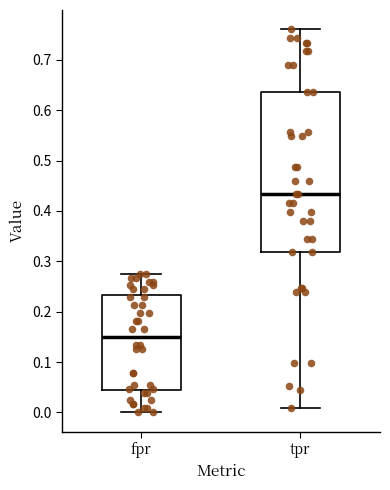

Reading left to right, read every box against the y-axis: the position of its median line, the range the box covers, and the ends of its whiskers. The values are not printed on the chart, so give them approximately, as read against the axis.

fpr: median 0.15, box 0.05 to 0.23, whiskers 0.00 to 0.28
tpr: median 0.43, box 0.32 to 0.64, whiskers 0.01 to 0.76